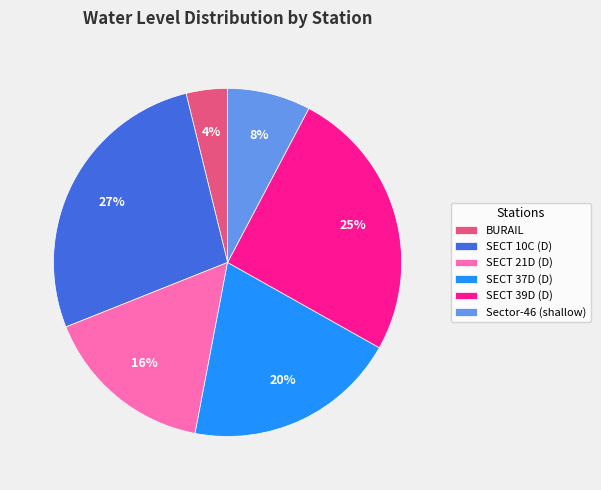

What percentage is the Sector-46 (shallow) slice, to the nearest percent?

8%